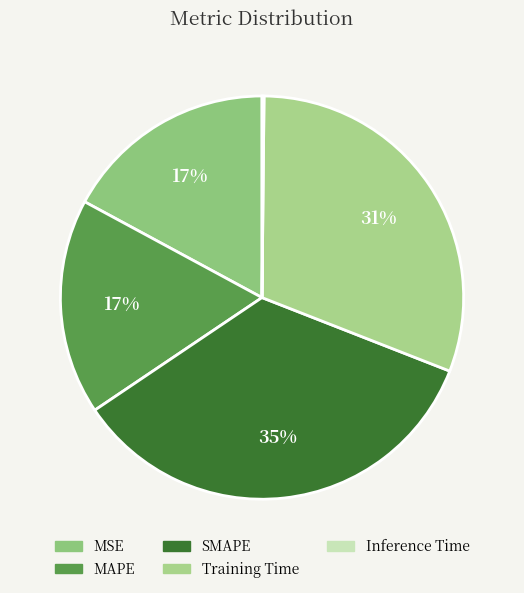

To the nearest percent, what portion does MSE represent?

17%